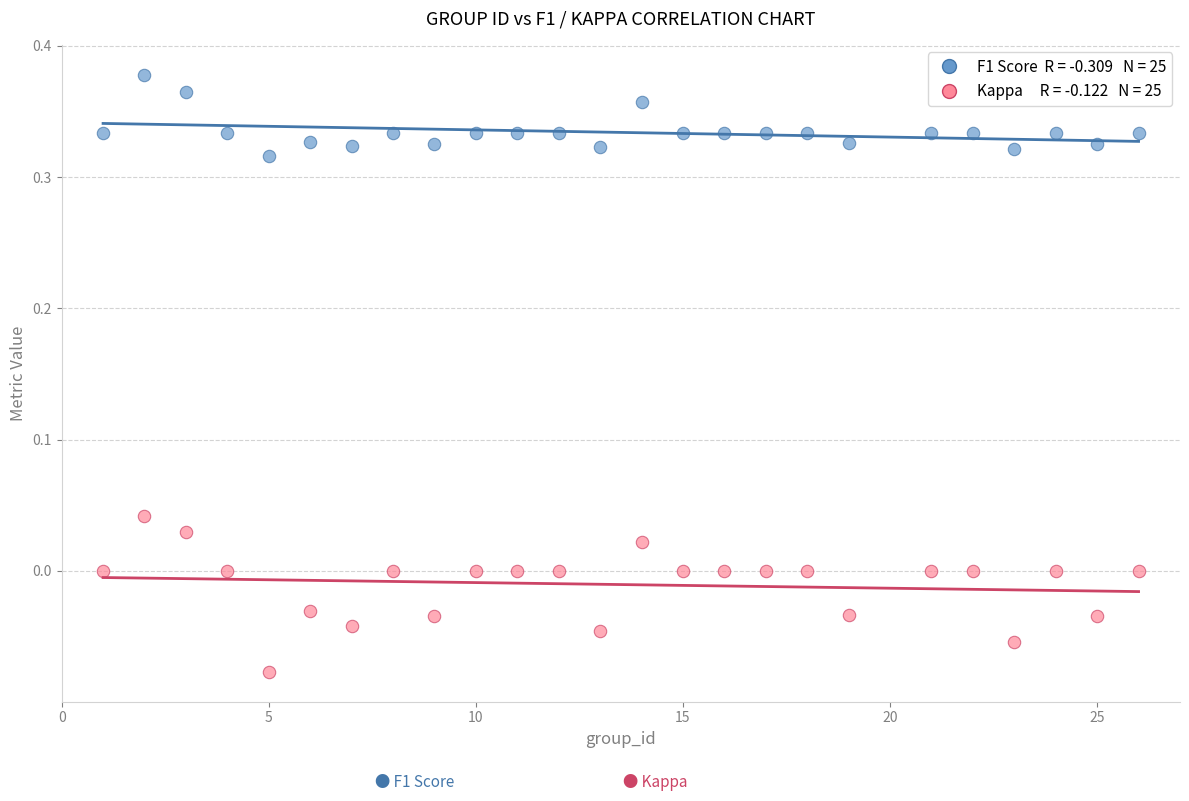

Across all data points, what is the range of Y values (max minus min)?

0.5